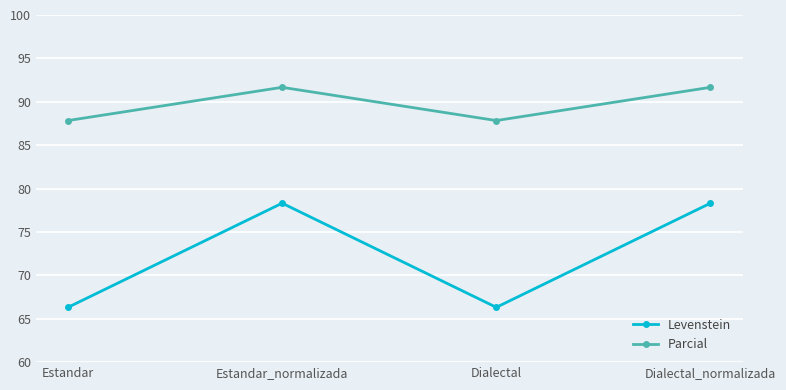

Count the number of data series in this chart.

2